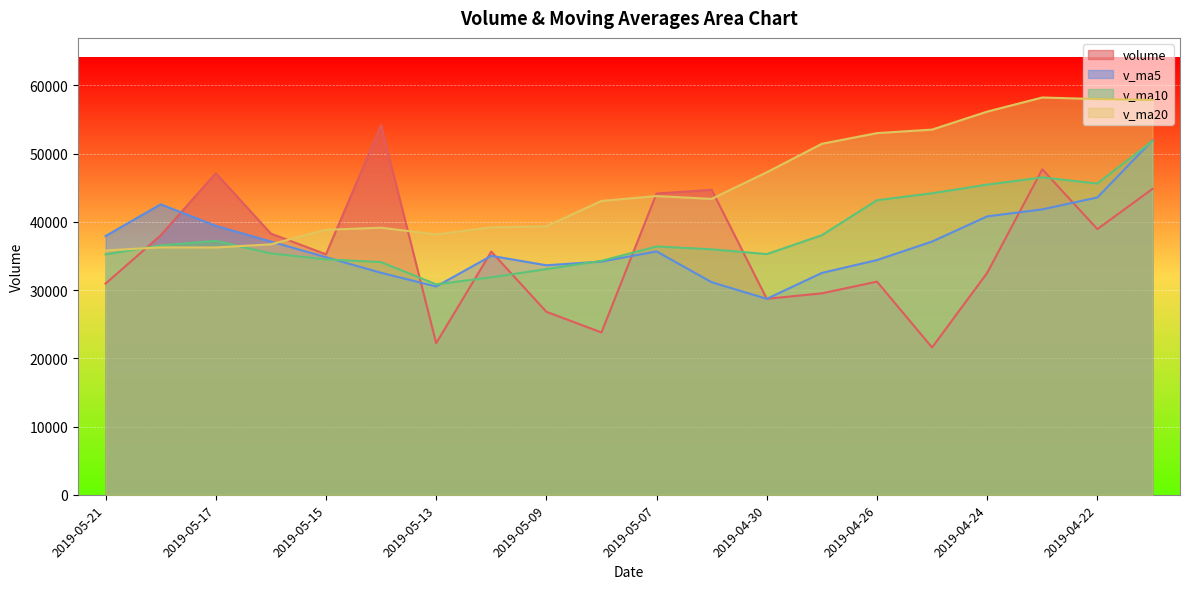

Which label corresponds to the smallest value in the chart?

2019-04-25